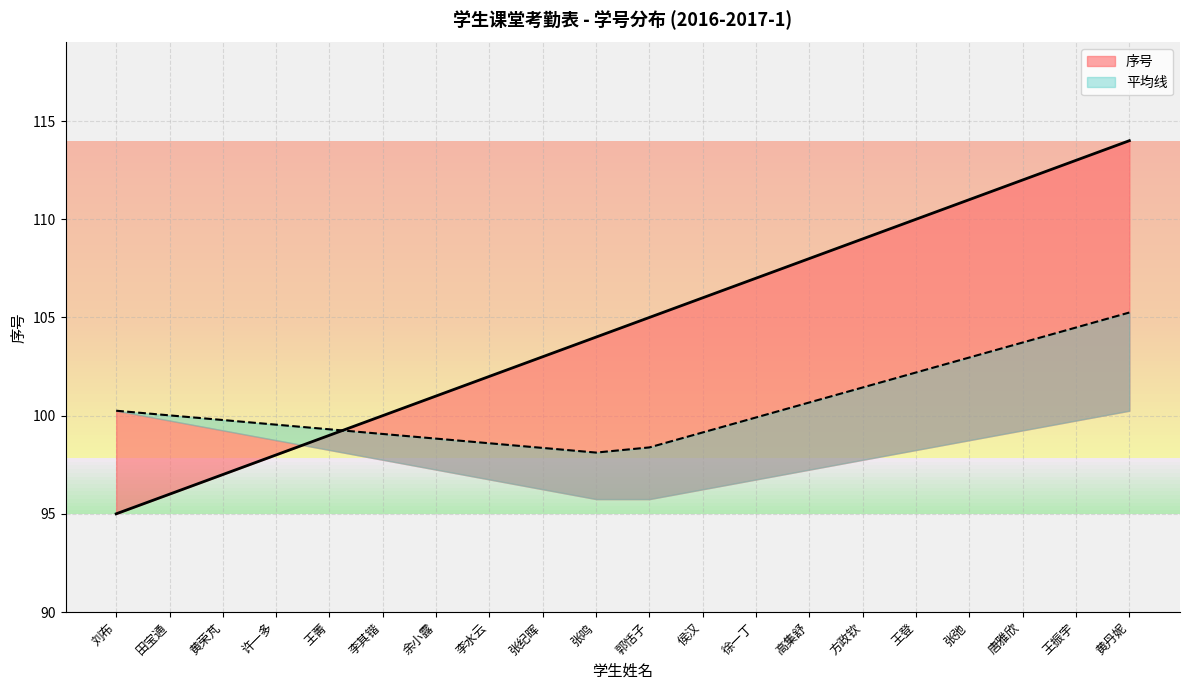

What is the maximum value shown in the chart?

114